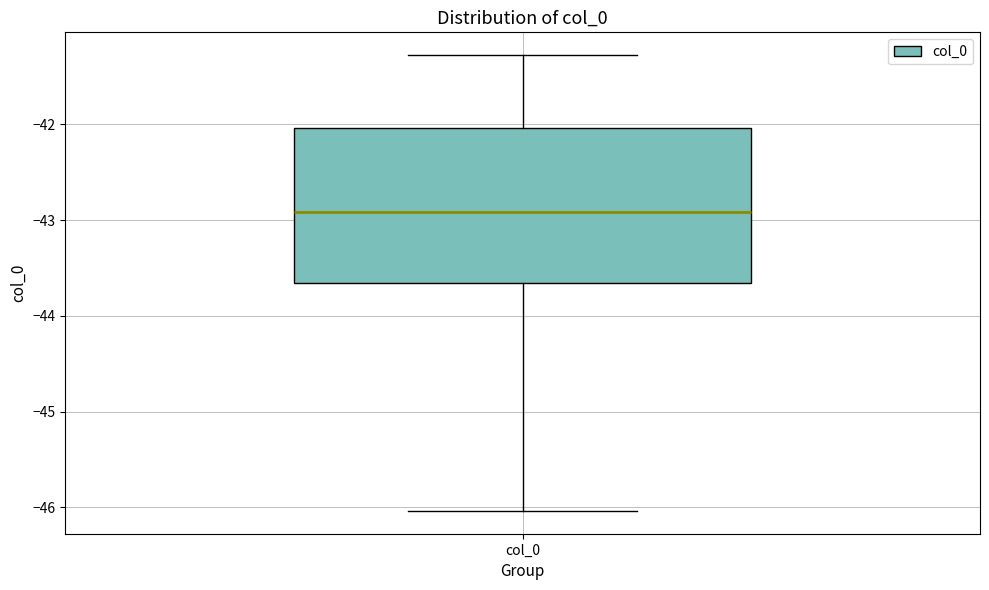

Transcribe this box plot: give where the median line is, the range the box spans, and where the two whiskers end, as read against the y-axis. The values are not printed on the chart, so give them approximately, as read against the axis.

median -42.9, box -43.7 to -42.0, whiskers -46.0 to -41.3